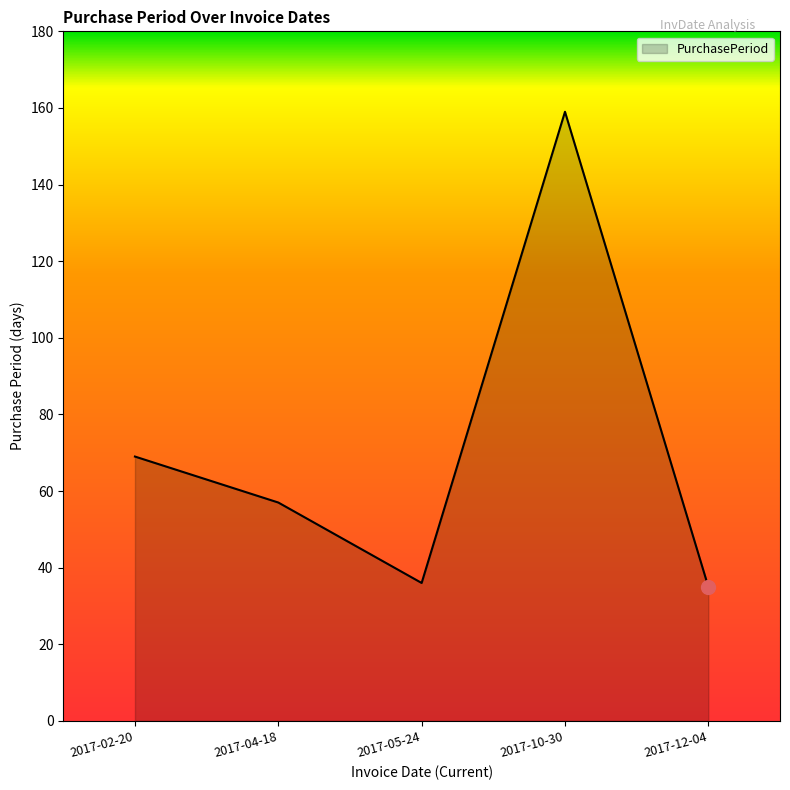

Reading right to left, extract all data points from this chart.

35	159	36	57	69